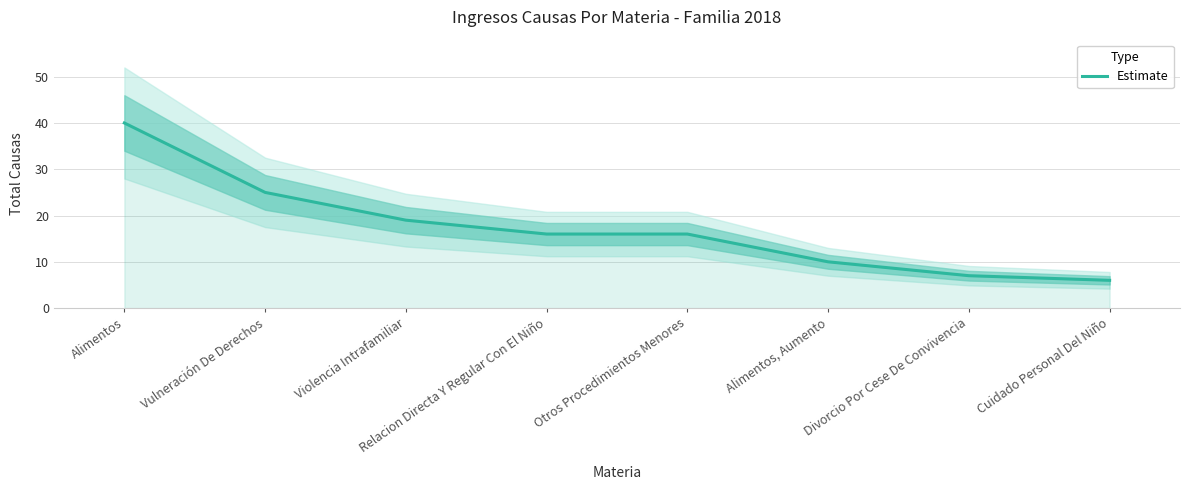

True or false: the data shows 6 at Violencia Intrafamiliar.

False